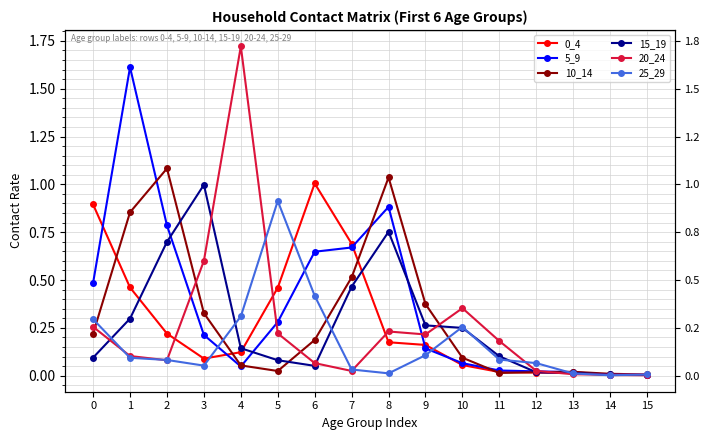

What is the value of the 0_4 point at the 6th from the left?

0.5